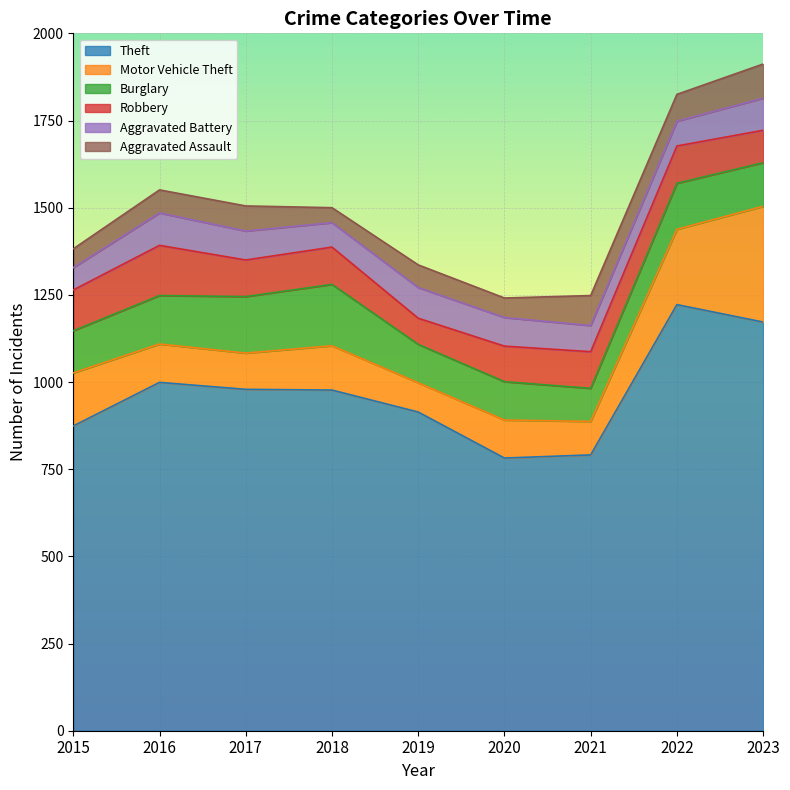

Which series has the largest range (max minus min)?

Theft